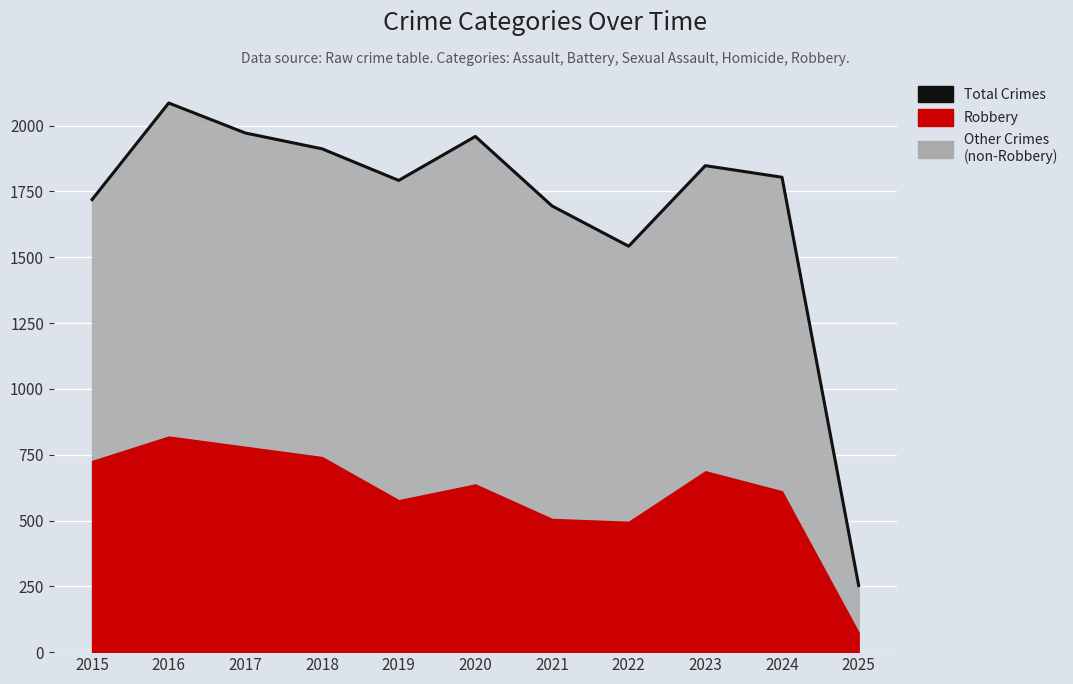

The value at 2020 is 2848. True or false?

False